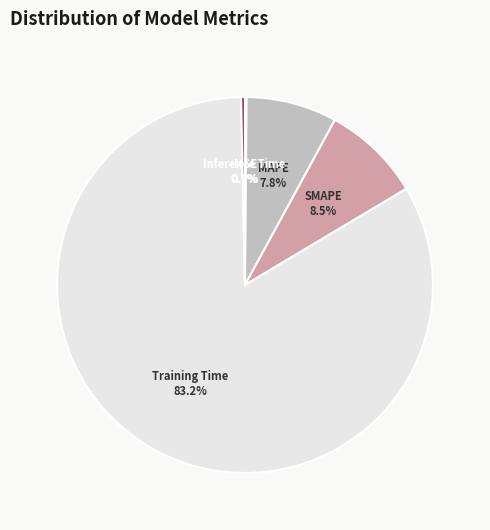

How much of the chart is everything except SMAPE?

91.5%